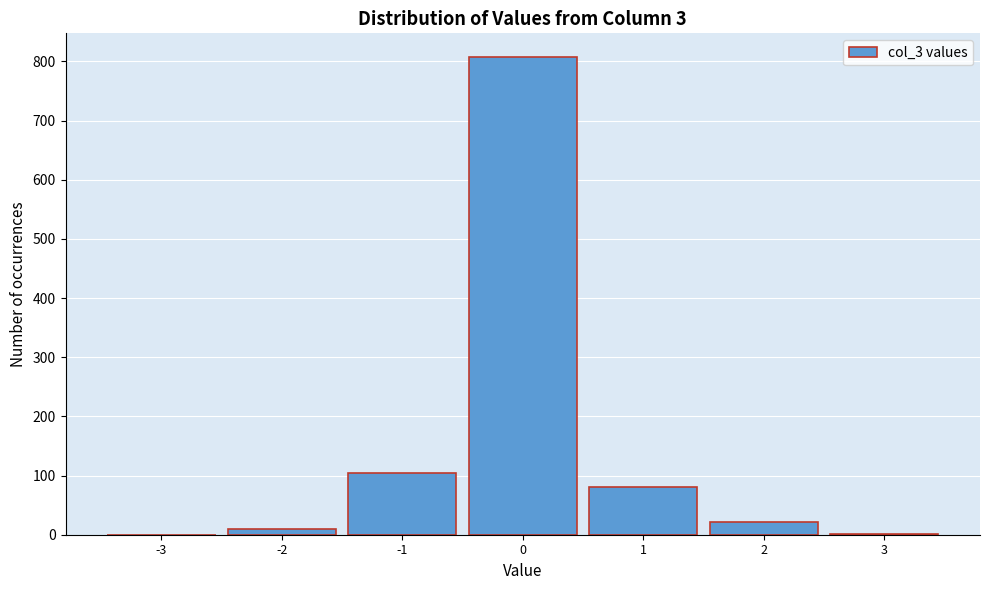

What is the change in value from -1 to 2?

-82